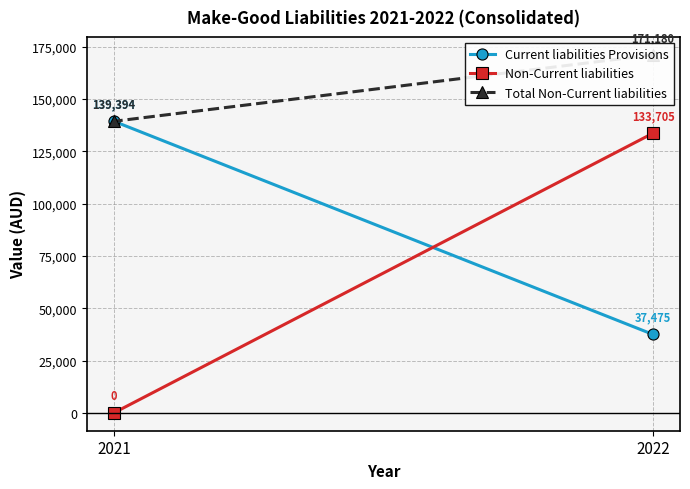

Reading left to right, list all the values displayed in this chart.

Current liabilities Provisions: 2022=37475	2021=139394
Non-Current liabilities: 2022=133705	2021=0
Total Non-Current liabilities: 2022=171180	2021=139394